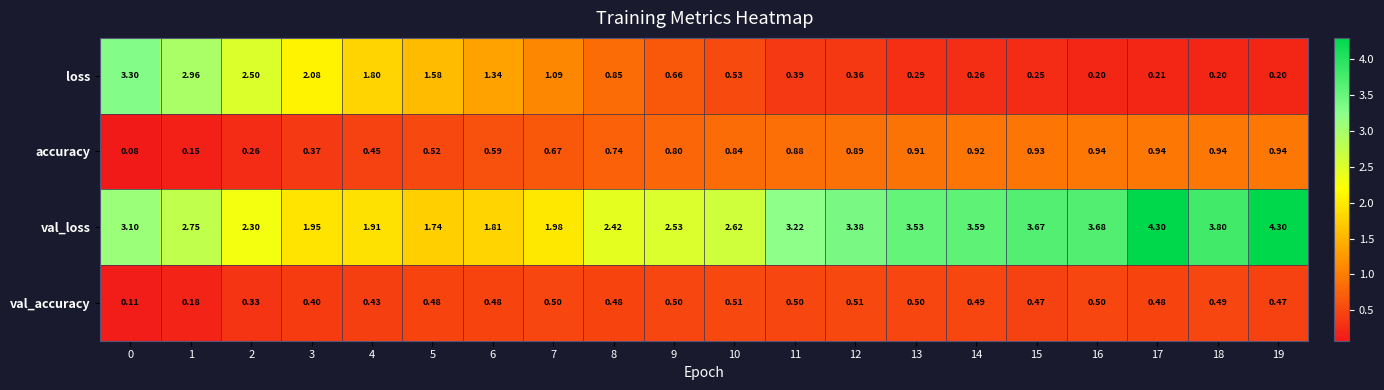

Which series has the largest total across all categories?

val_loss